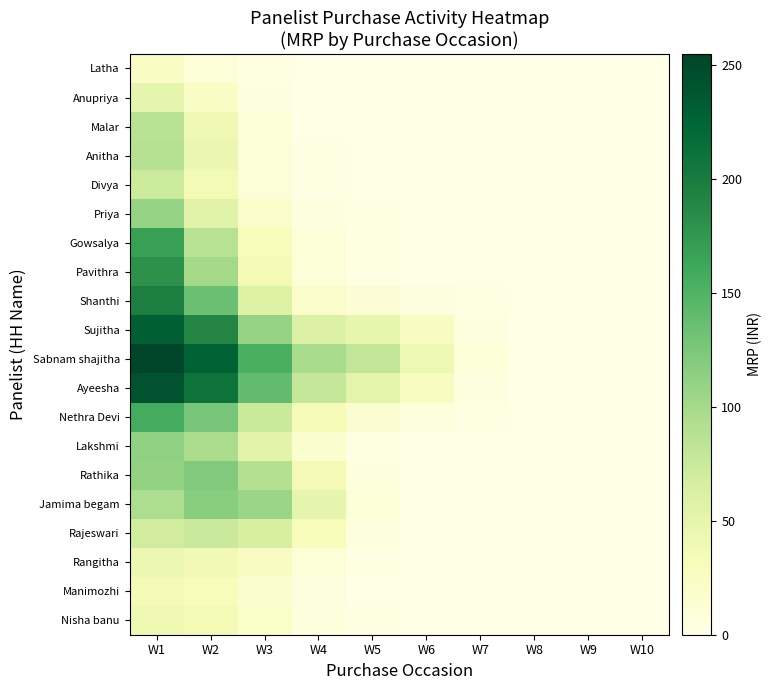

Which series has the widest spread of values?

Sabnam shajitha